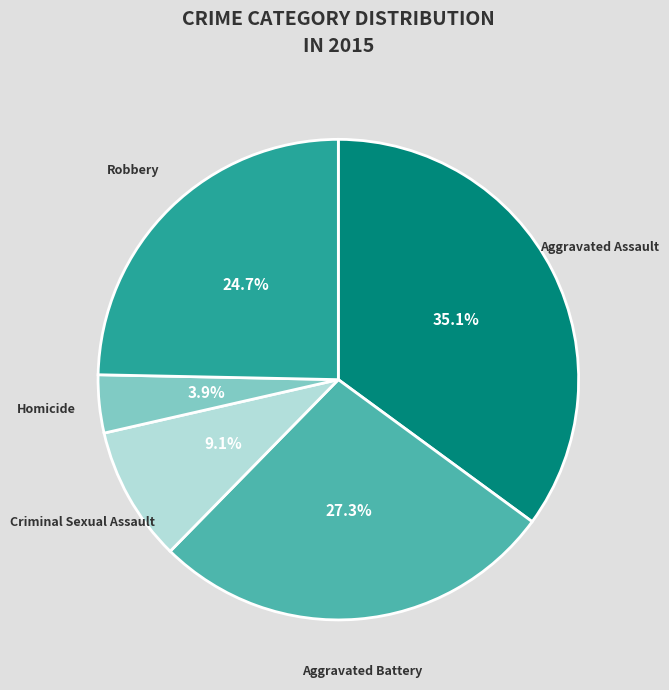

Is it true that Aggravated Assault is 44% of the pie?

False